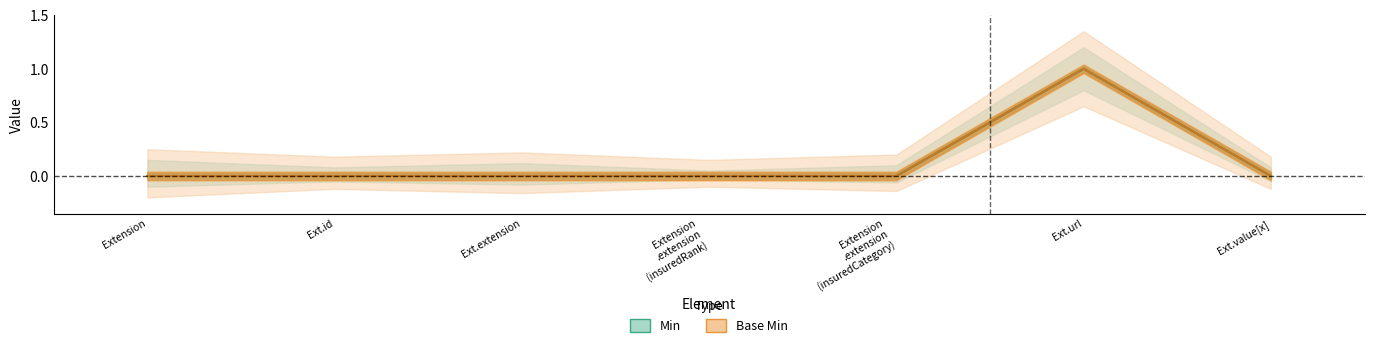

The value of Min (line) at Extension
.extension
(insuredCategory) is 0. True or false?

True